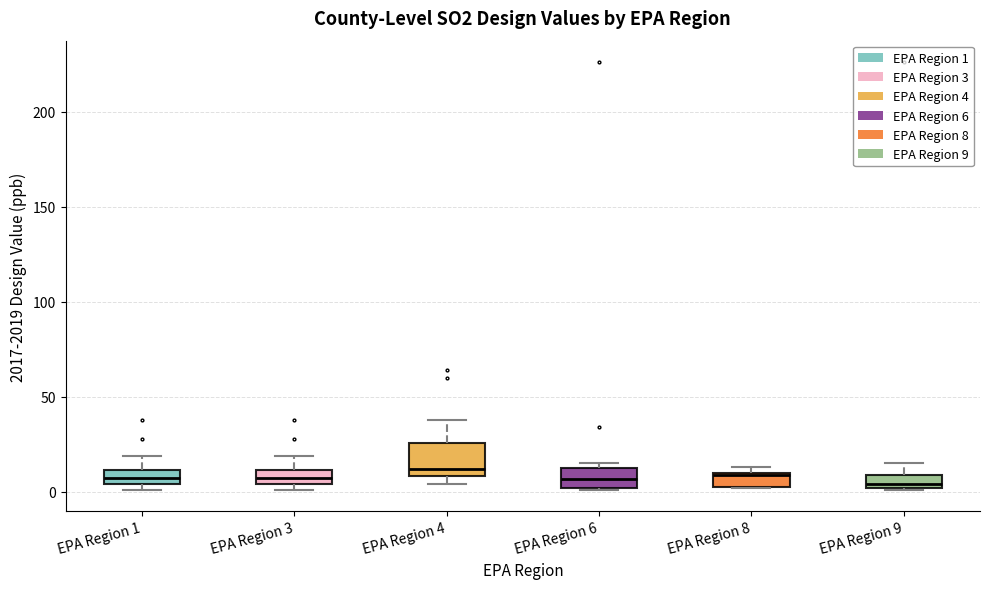

Where does the upper whisker of the box for EPA Region 9 end on the y-axis? The values are not printed on the chart, so give them approximately, as read against the axis.

15